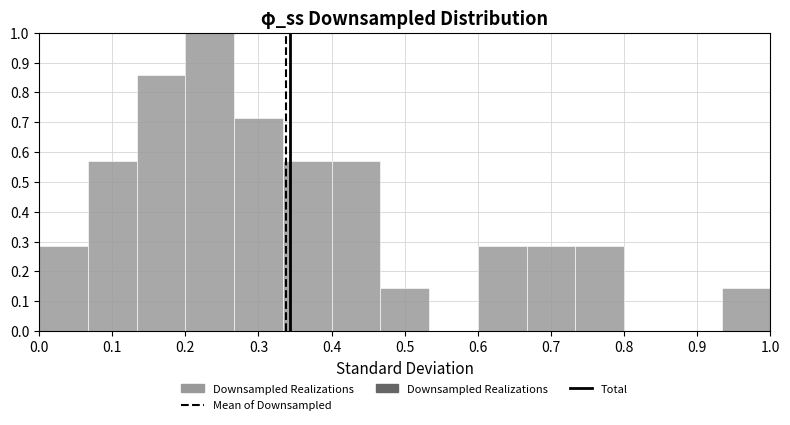

Which range on the x-axis has the tallest bar?

0.20 to 0.27